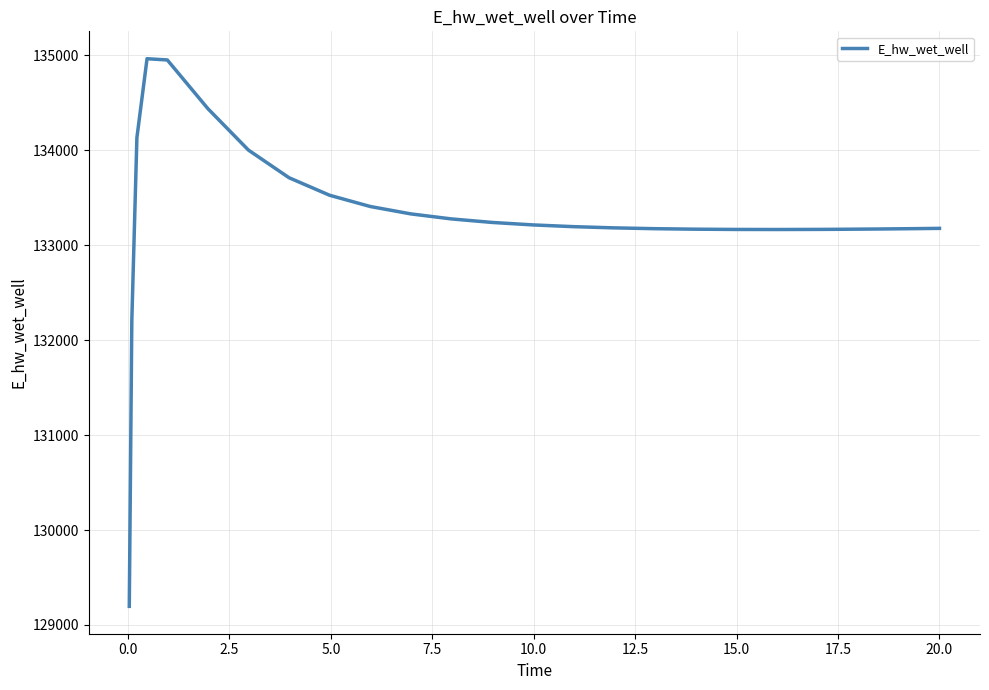

What is the minimum value shown in the chart?

129196.0